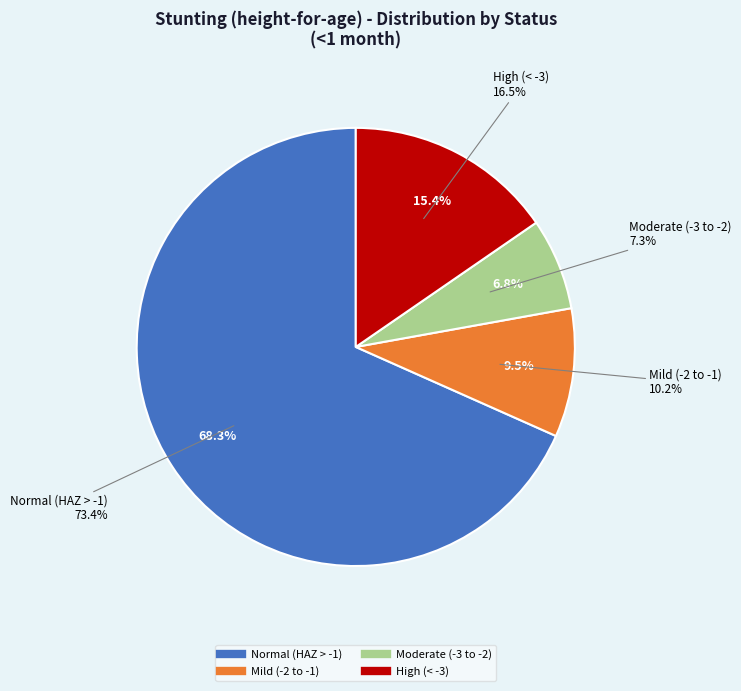

Count the number of slices in the pie.

4